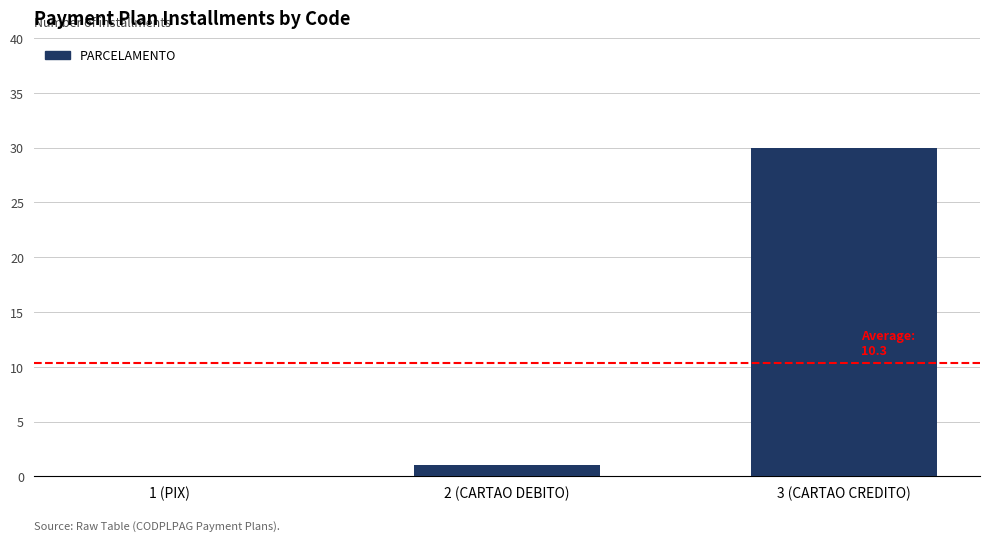

What is the sum of all values?

31